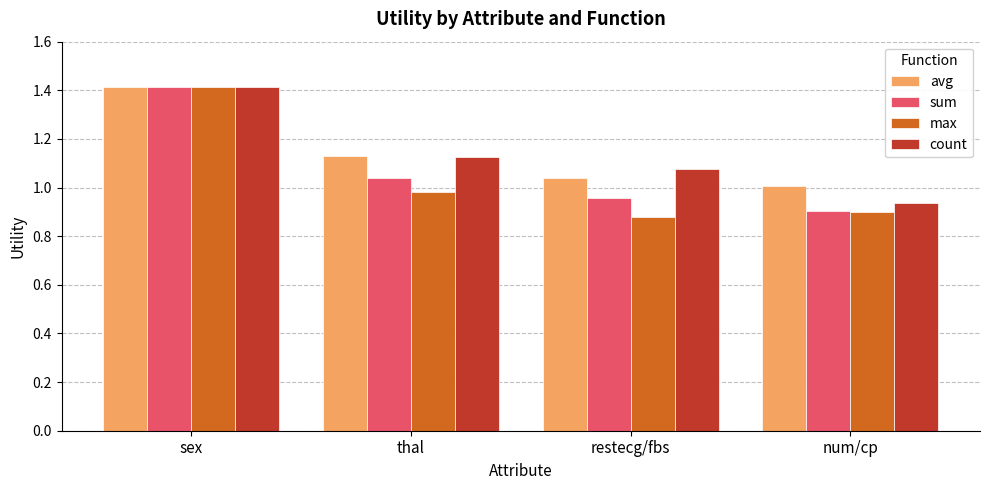

How many bars are there in each group?

4